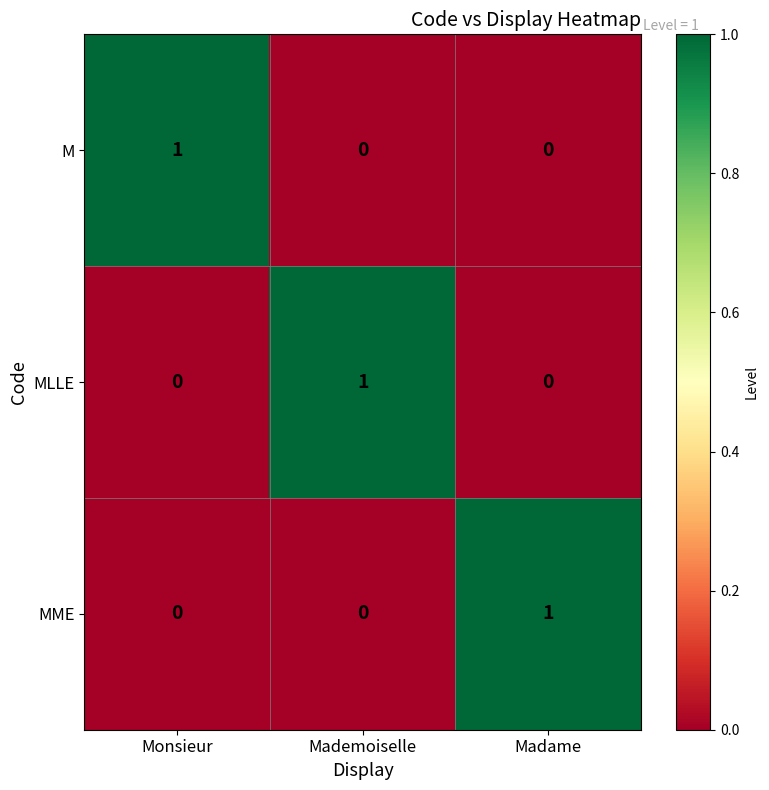

The value of MME at Mademoiselle is 0. True or false?

True